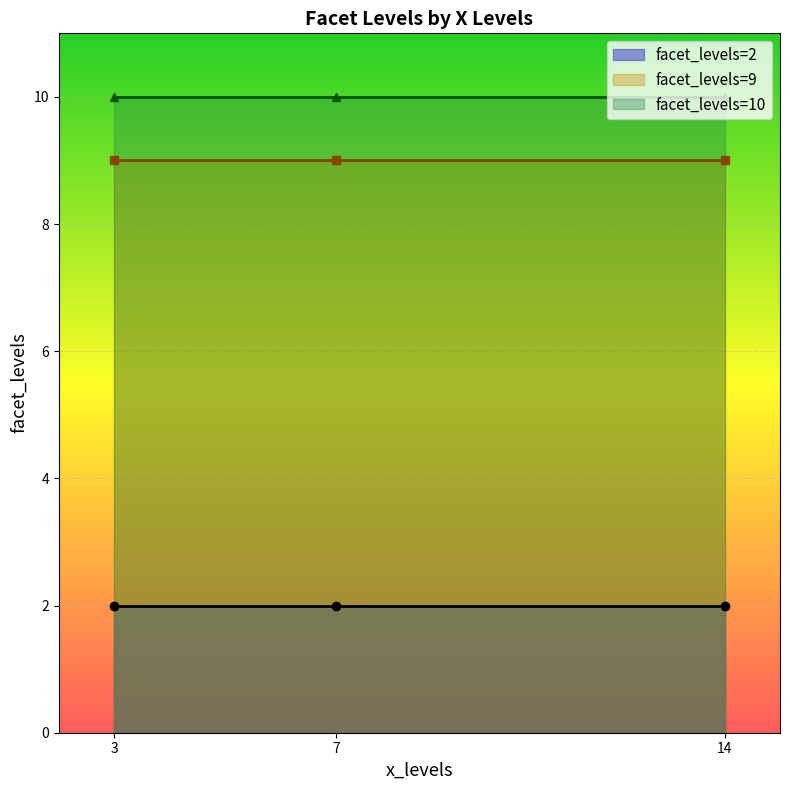

The value at 14 is 16. True or false?

False